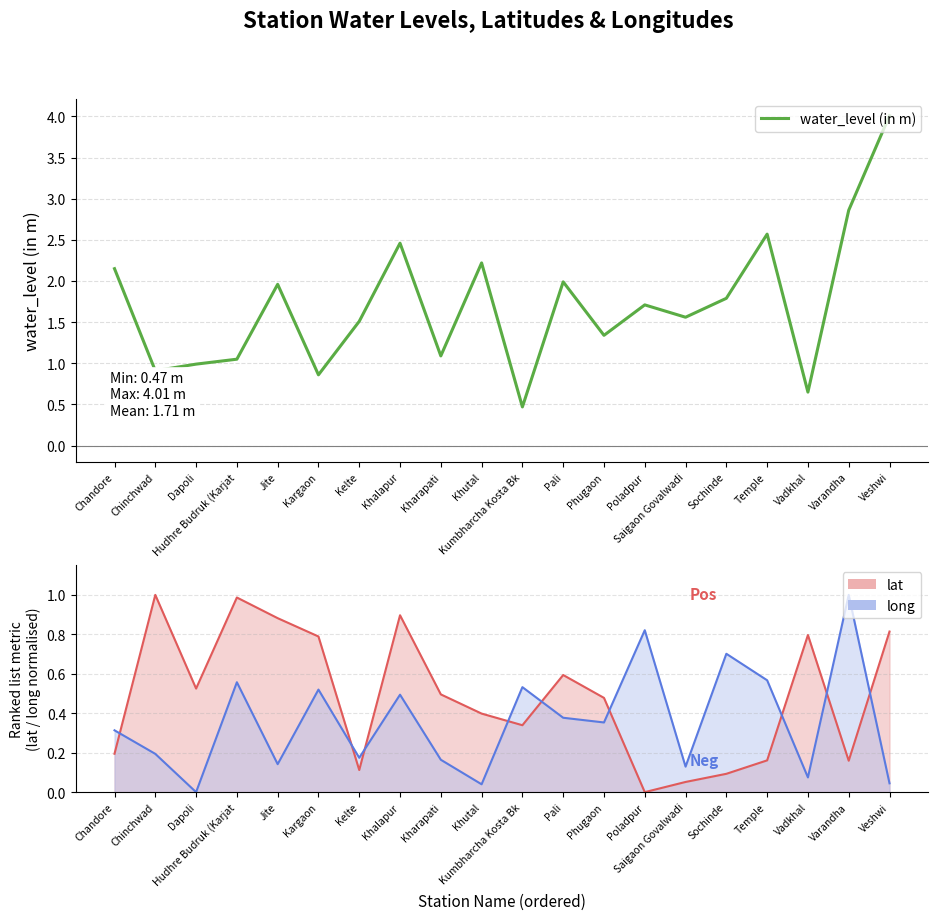

What is the sum of the values at Chandore and Dapoli?

3.1